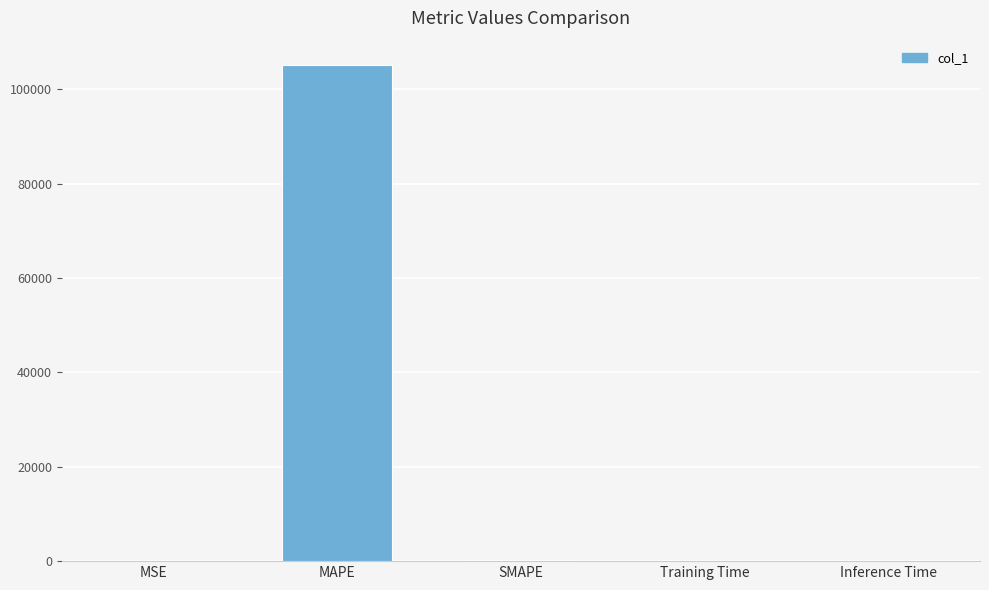

Between MAPE and Inference Time, which is larger?

MAPE